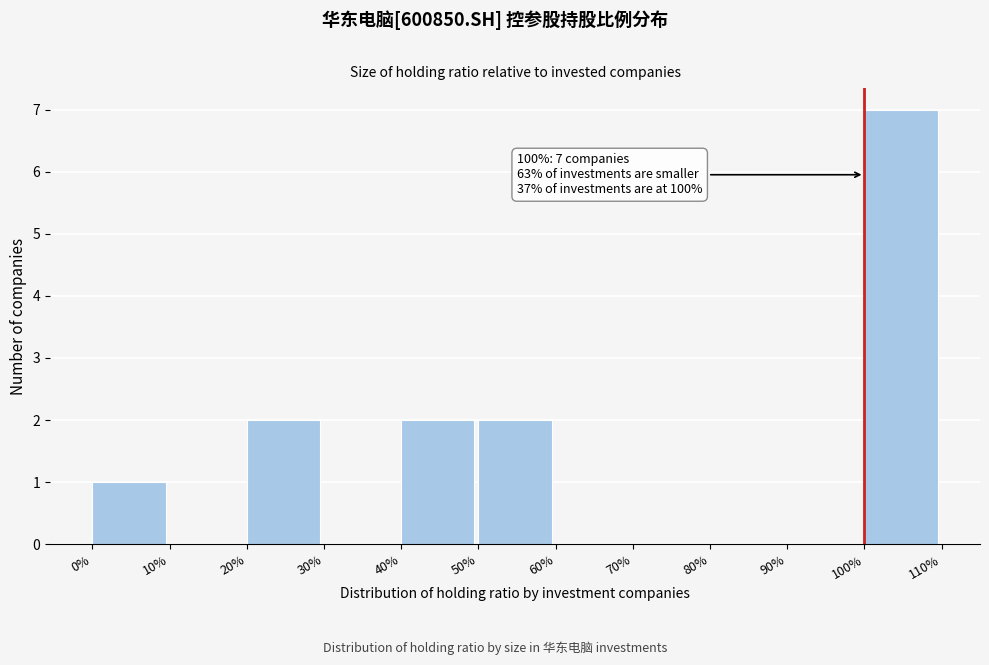

Over which range of the x-axis is the bar tallest?

100% to 110%